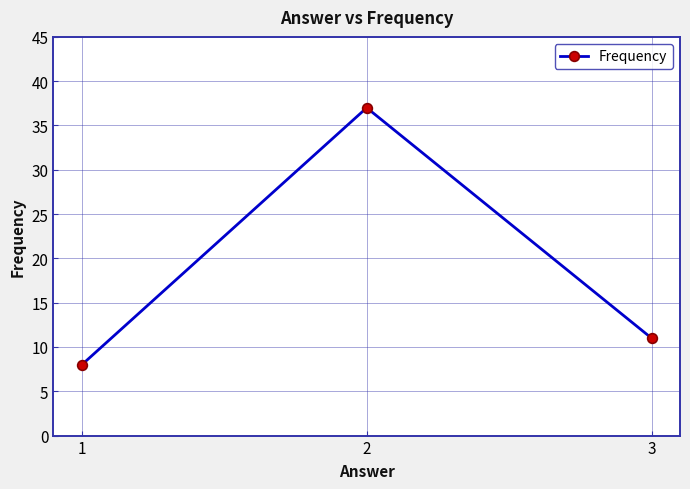

Reading left to right, what are all the values shown in this chart?

1=8	2=37	3=11